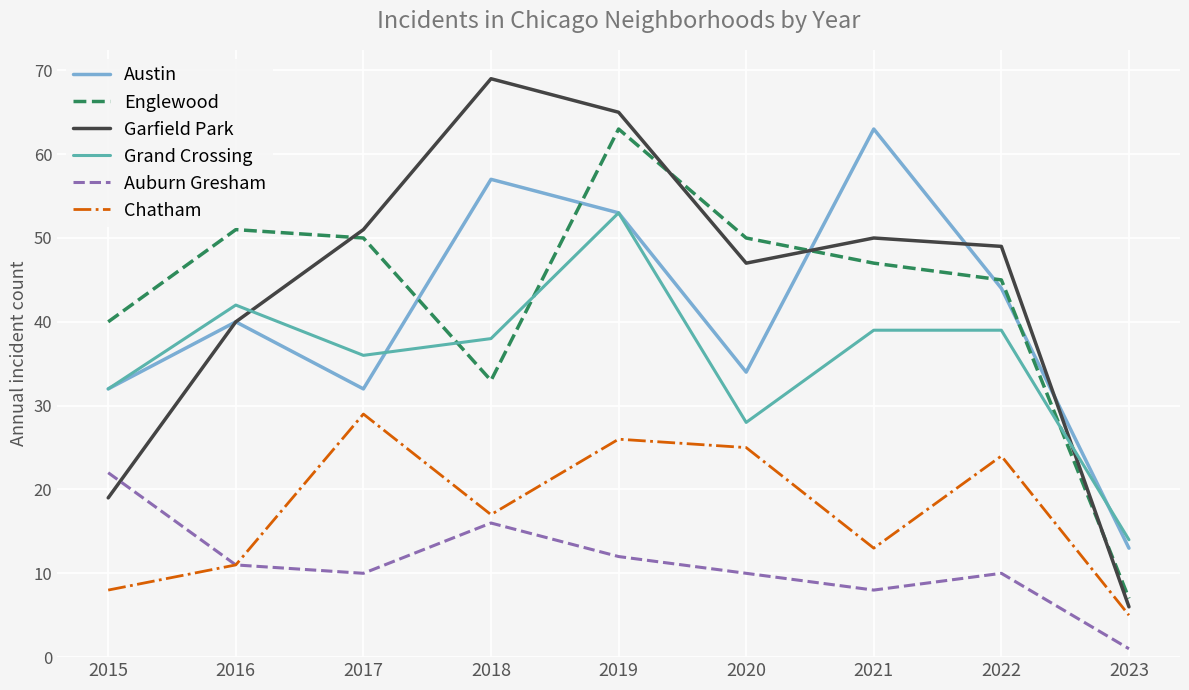

What is the spread (max minus min) of values at 2018?

53